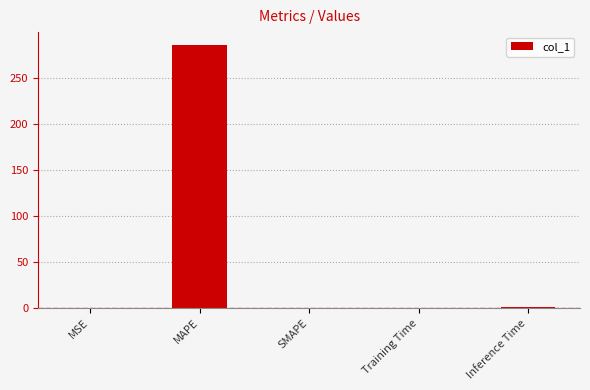

How many series are shown in this chart?

1